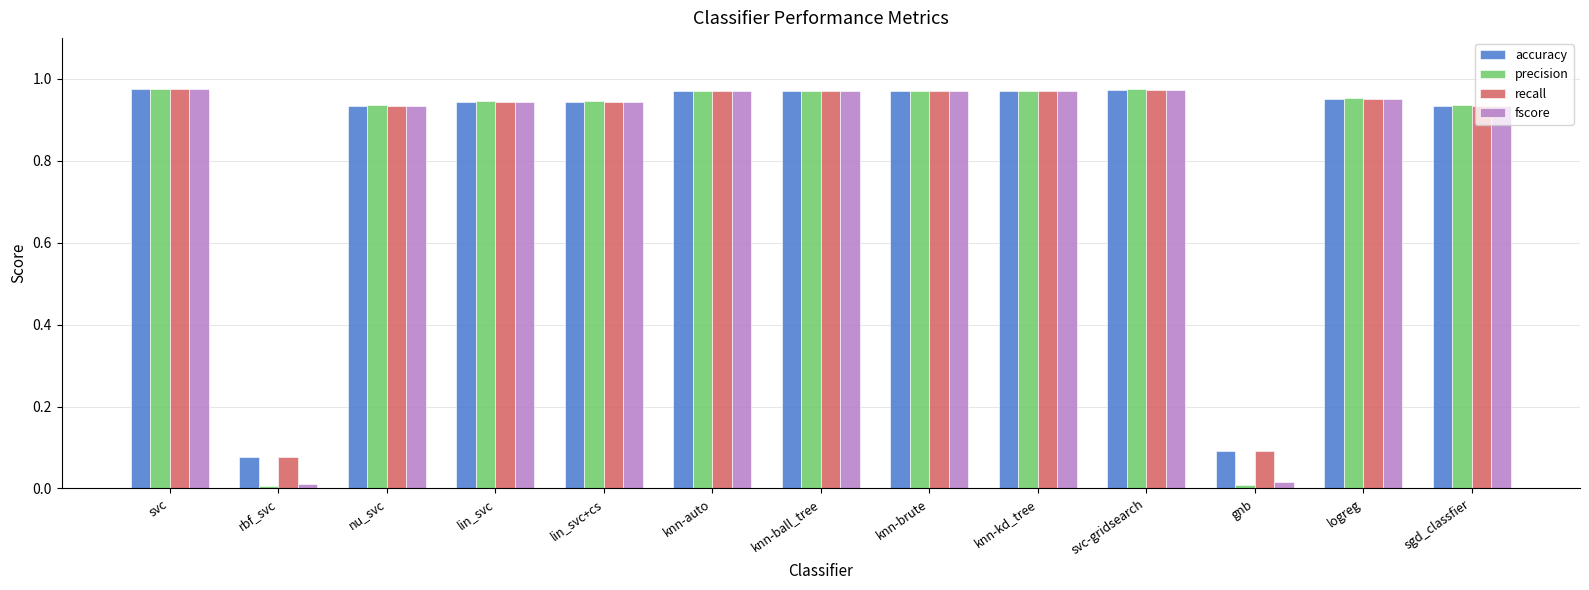

Is it true that recall equals 1.3 at nu_svc?

False